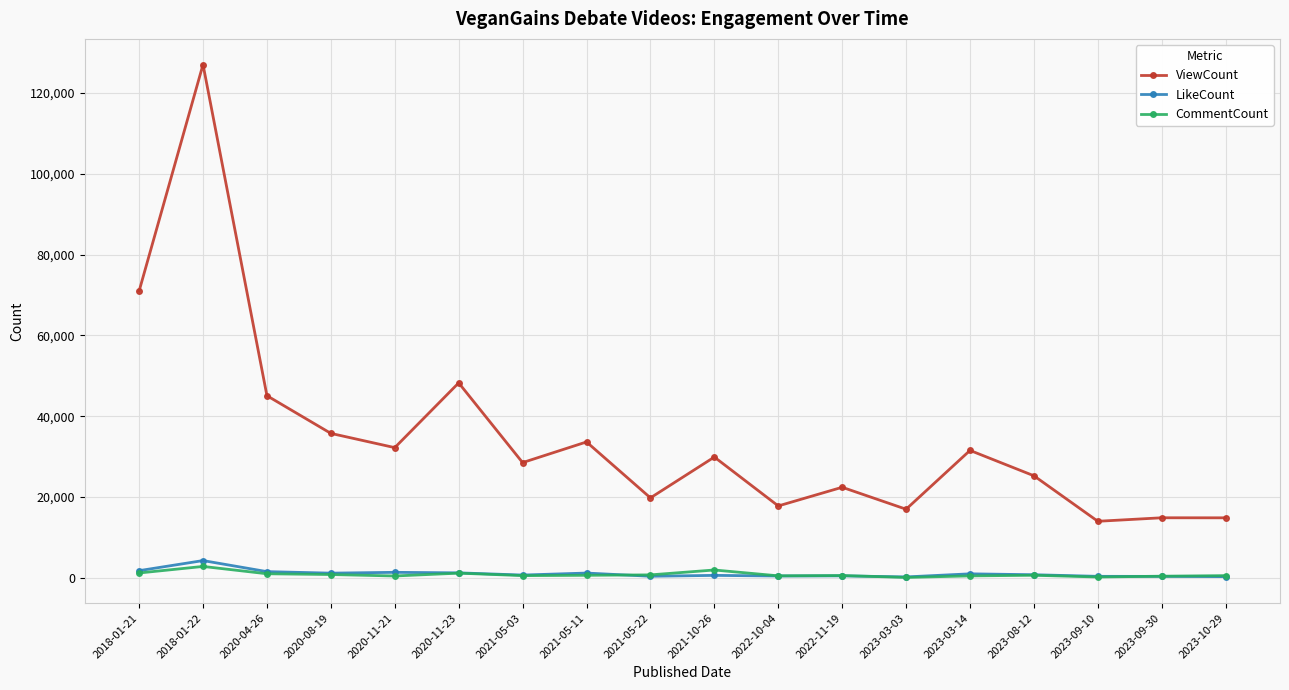

What is the label of the 5th point from the right?

2023-03-14